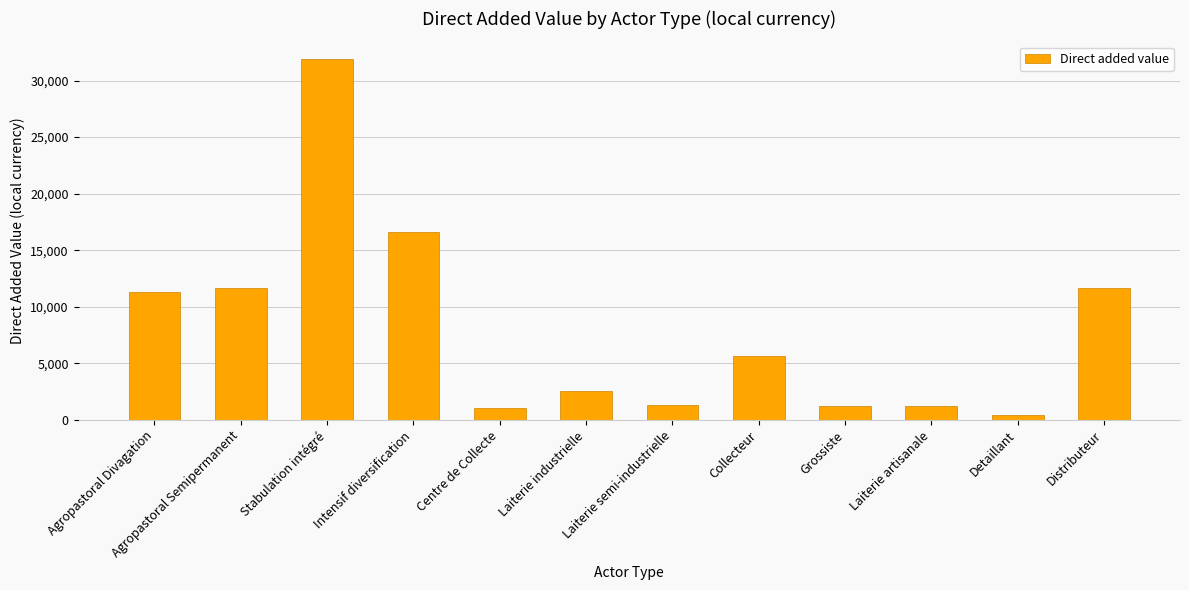

Is it true that the value at Agropastoral Semipermanent is 11653.0?

True